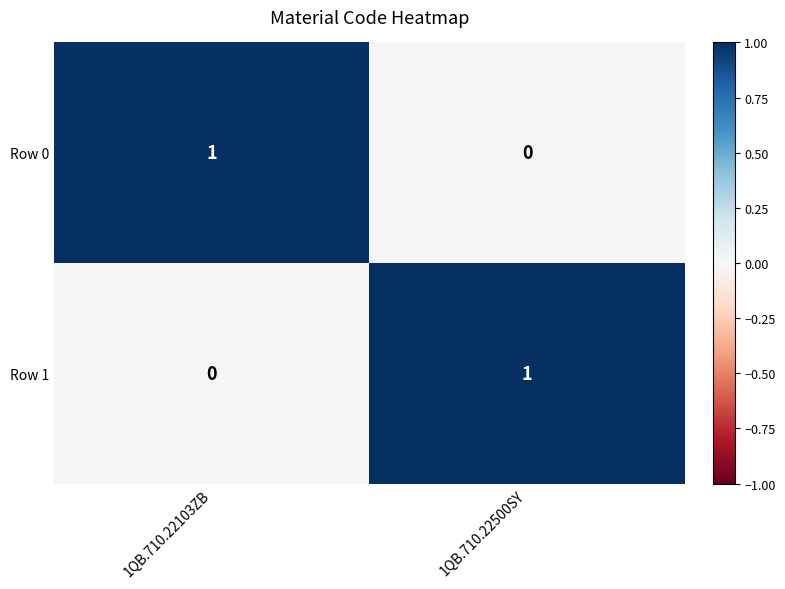

Is the value of Row 1 at 1QB.710.22103ZB greater than the value of Row 0 at 1QB.710.22103ZB?

No